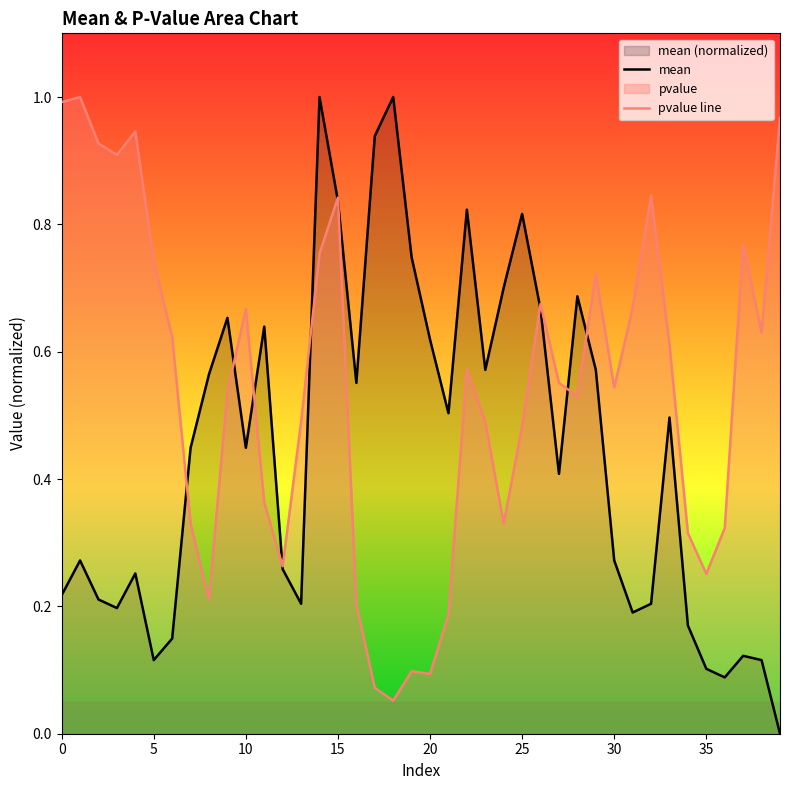

At which label does pvalue line reach its minimum?

18